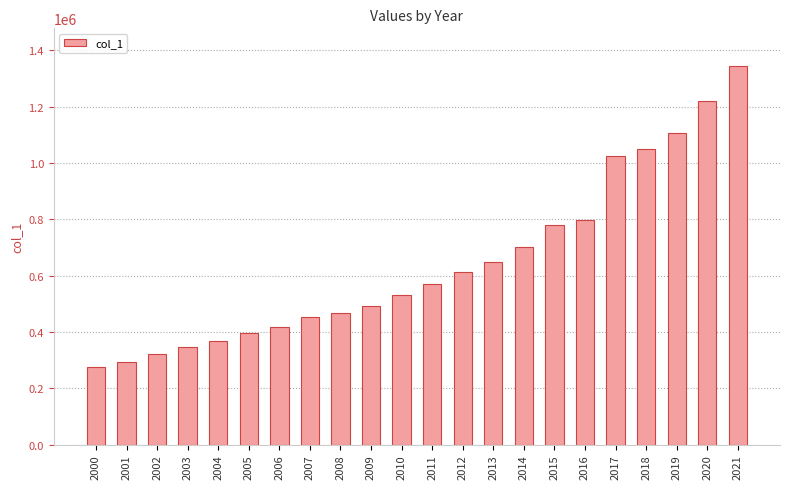

List the labels in order of value, largest first.

2021, 2020, 2019, 2018, 2017, 2016, 2015, 2014, 2013, 2012, 2011, 2010, 2009, 2008, 2007, 2006, 2005, 2004, 2003, 2002, 2001, 2000